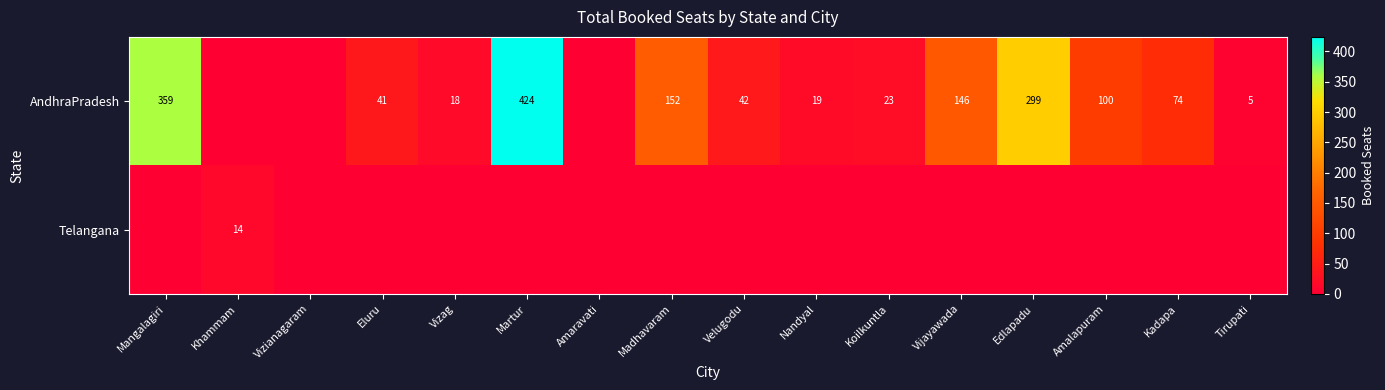

The AndhraPradesh series shows 152 at Madhavaram. True or false?

True